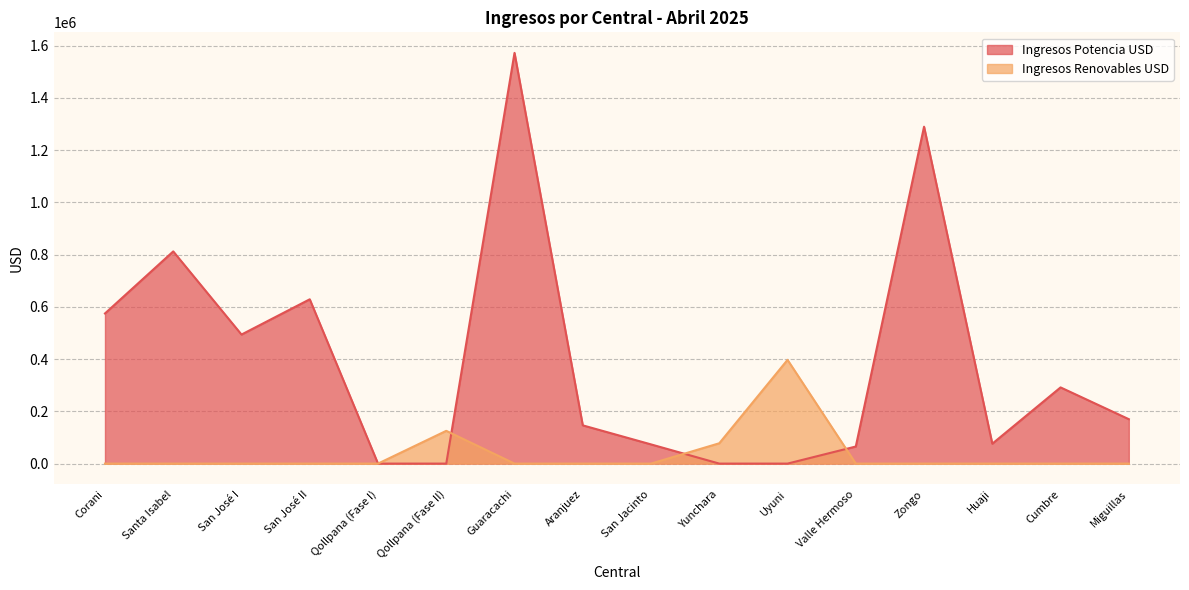

Reading left to right, what are all the values shown in this chart?

Ingresos Potencia USD: Corani=574629.4	Santa Isabel=812098.2	San José I=493877.1	San José II=628820.2	Qollpana (Fase I)=0.0	Qollpana (Fase II)=0.0	Guaracachi=1571924.3	Aranjuez=146352.3	San Jacinto=73474.5	Yunchara=0.0	Uyuni=0.0	Valle Hermoso=65390.9	Zongo=1289361.4	Huaji=76160.0	Cumbre=291582.8	Miguillas=170009.3
Ingresos Renovables USD: Corani=0.0	Santa Isabel=0.0	San José I=0.0	San José II=0.0	Qollpana (Fase I)=0.0	Qollpana (Fase II)=125393.9	Guaracachi=0.0	Aranjuez=0.0	San Jacinto=0.0	Yunchara=77813.4	Uyuni=397021.0	Valle Hermoso=0.0	Zongo=0.0	Huaji=0.0	Cumbre=0.0	Miguillas=0.0